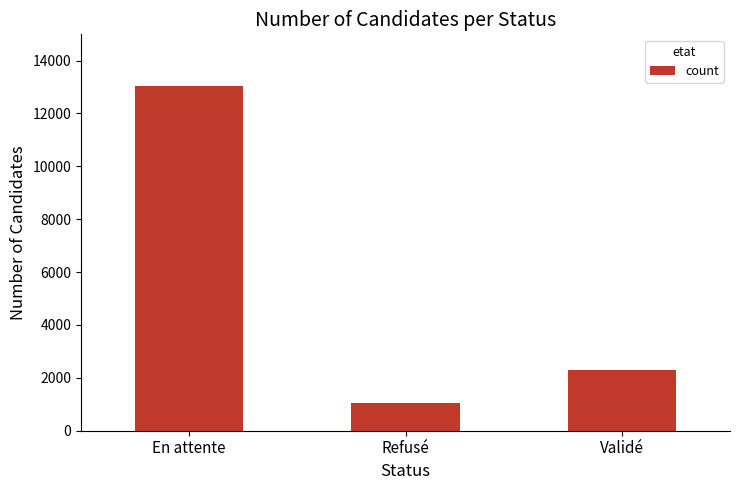

What is the label of the 1st bar from the right?

Validé